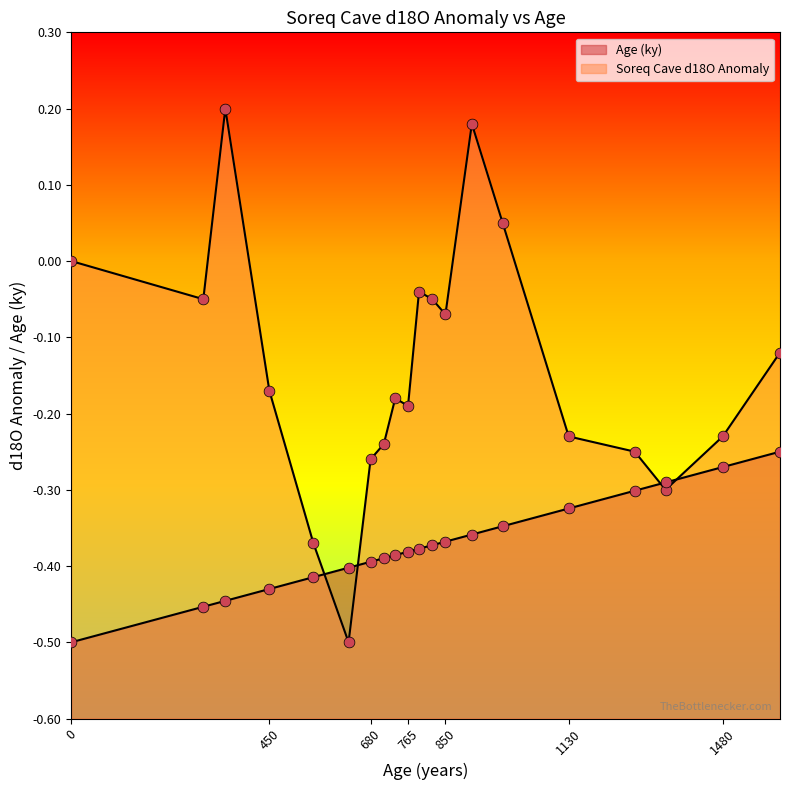

What is the total value across all series at 680?

-0.7